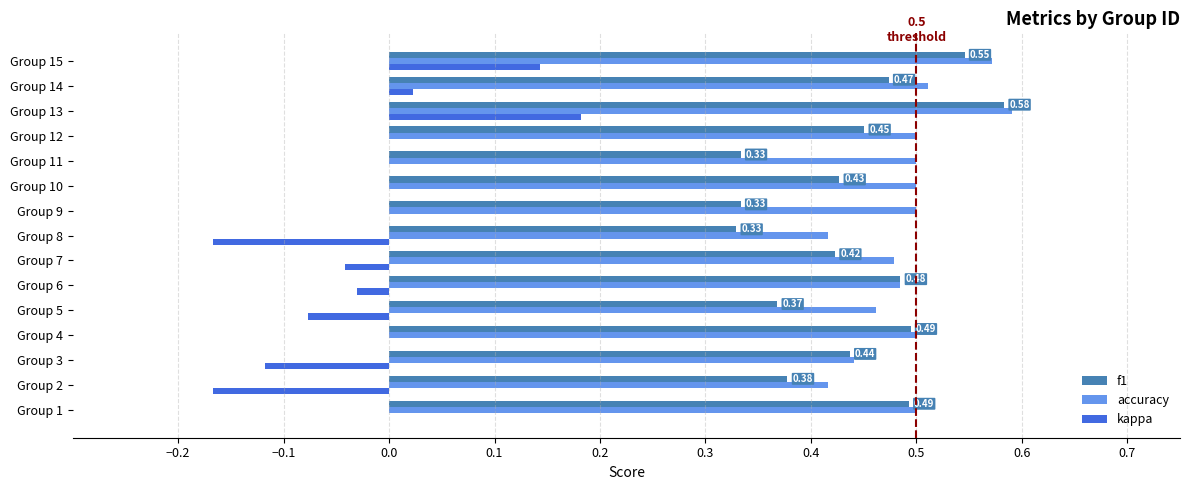

At which category is the sum across all series the highest?

Group 13